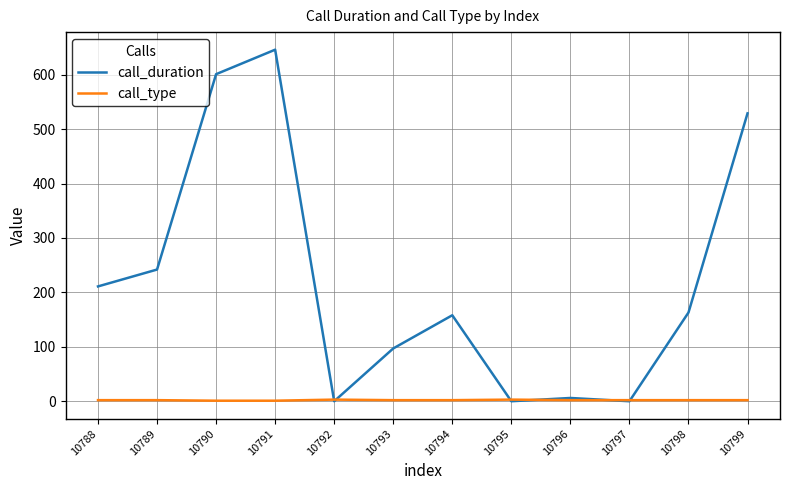

Which series has the widest spread of values?

call_duration